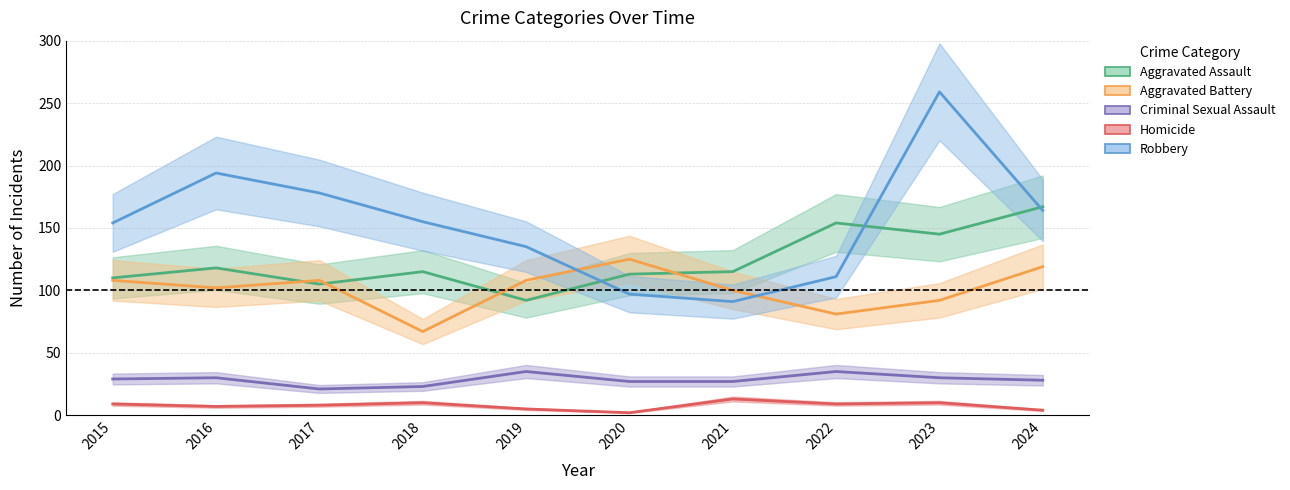

What is the difference between the second highest and second lowest values in the Aggravated Battery series?

38